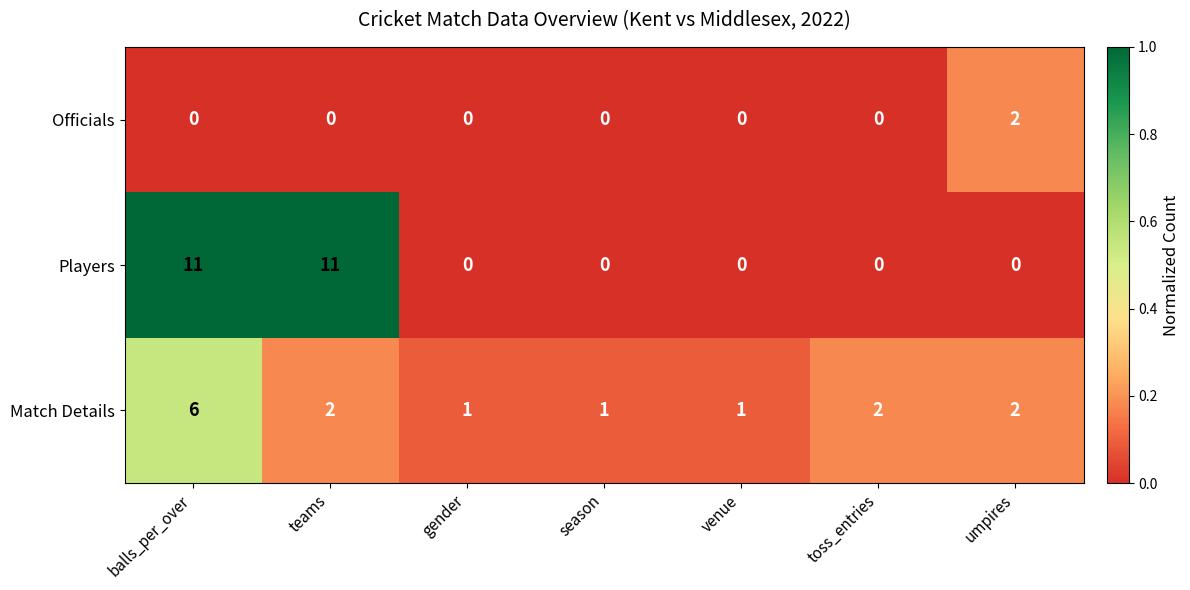

Which series has the widest spread of values?

Players